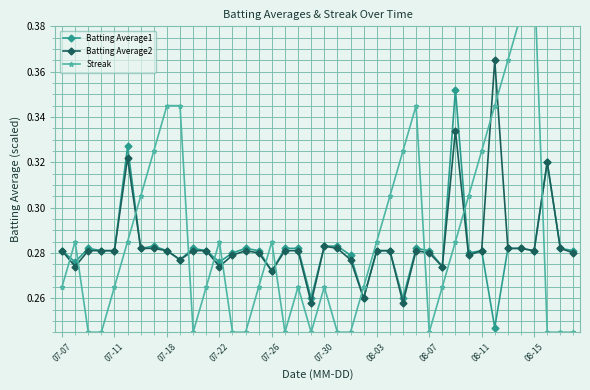

Is it true that Batting Average2 equals 0.4 at 07-26?

False